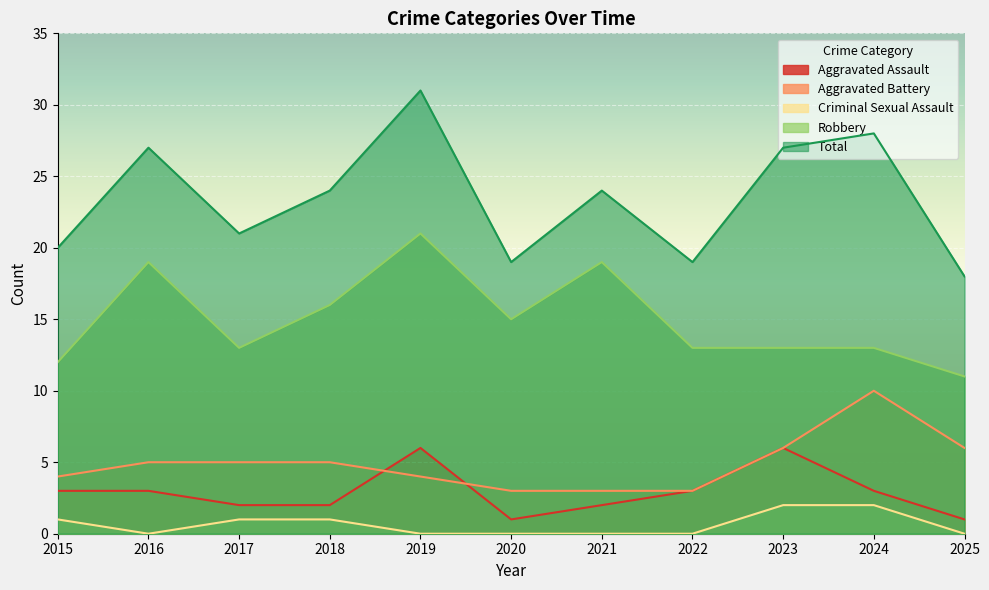

What is the total value across all series at 2016?

54